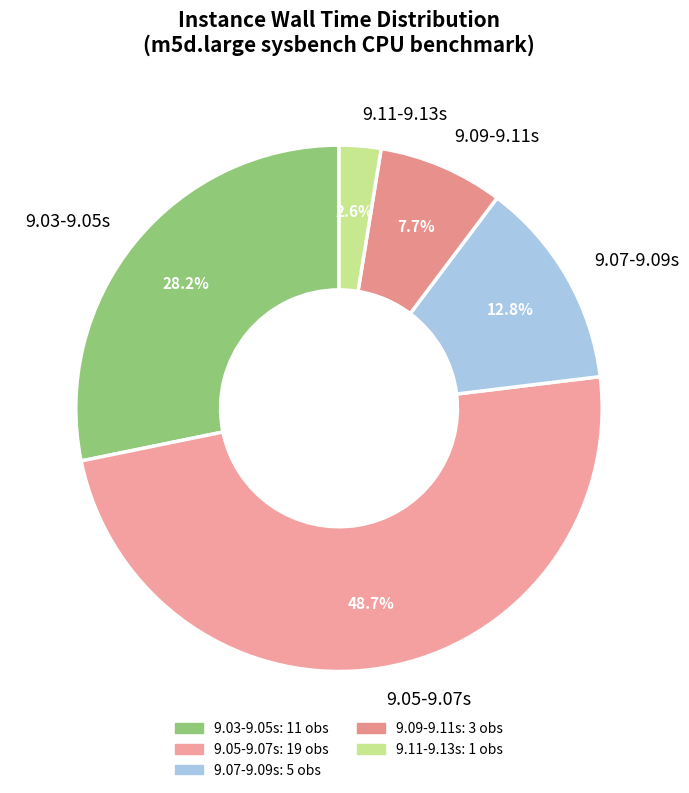

Is 9.11-9.13s the majority of the pie?

No